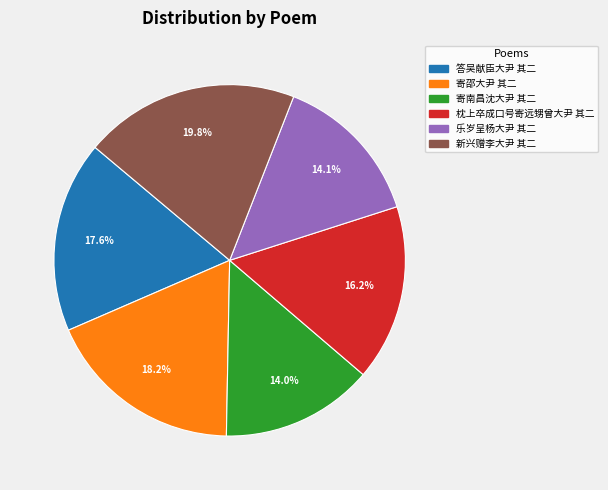

Is there a majority slice in this chart?

No